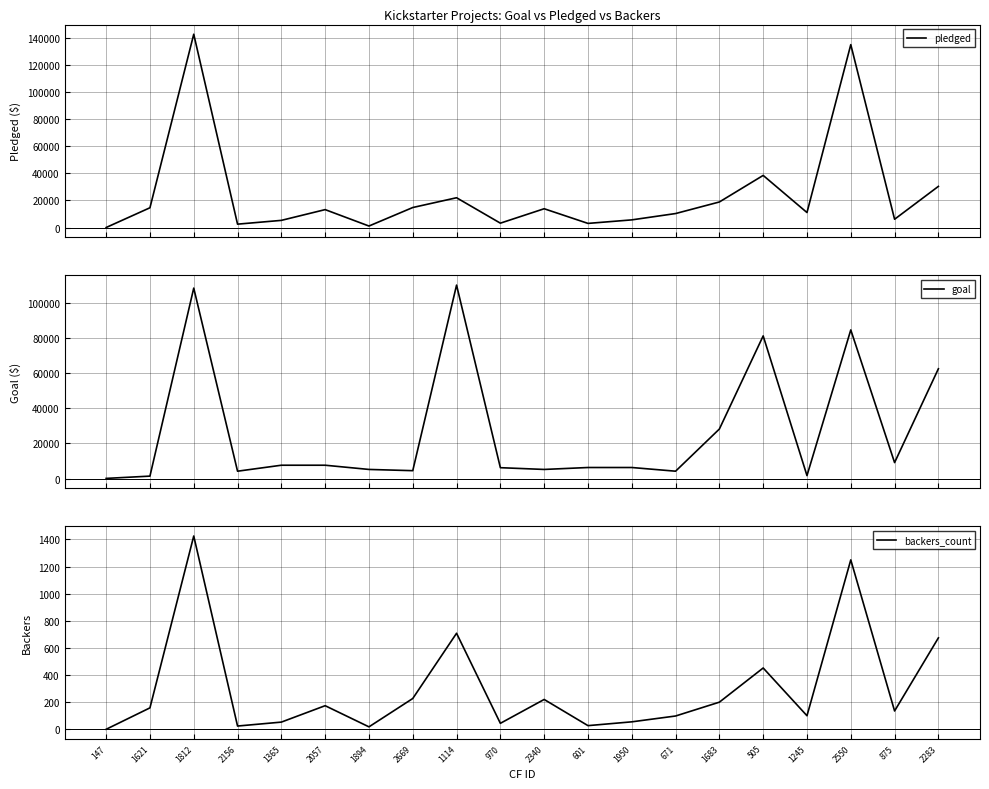

True or false: backers_count and pledged intersect in this chart.

False